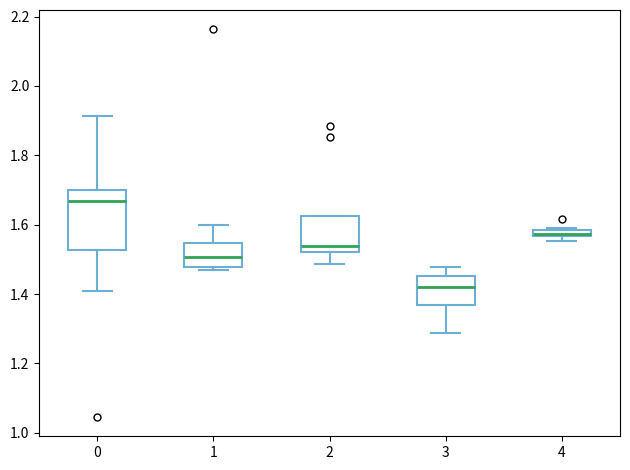

Comparing the boxes themselves (not the whiskers), which one is the tallest?

0